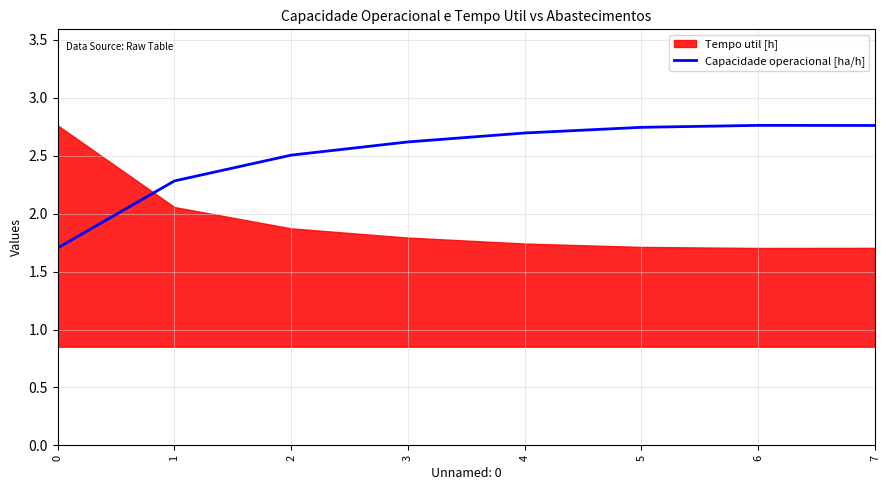

Does the chart have visible grid lines?

Yes